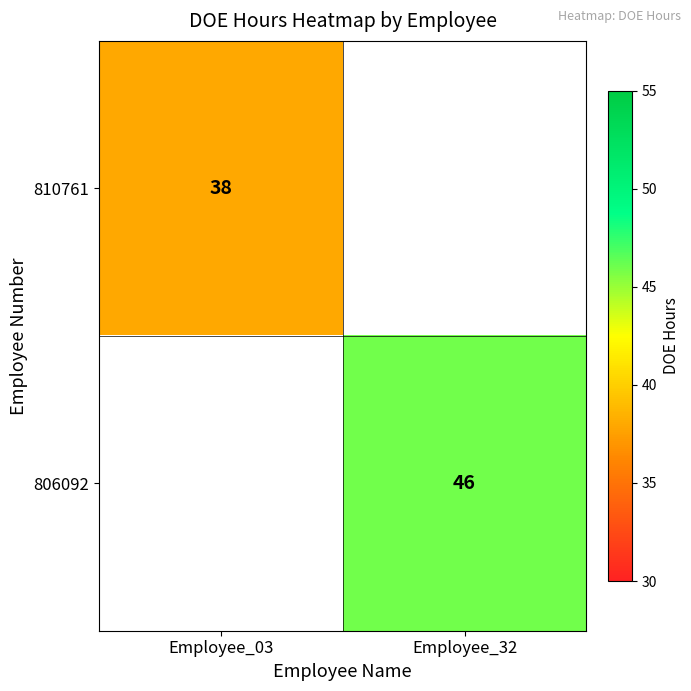

True or false: 806092 has a value of 28 at Employee_32.

False